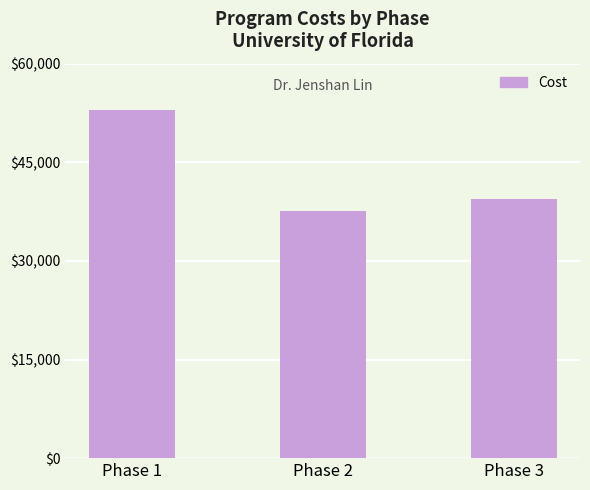

How many distinct data groups are displayed?

1